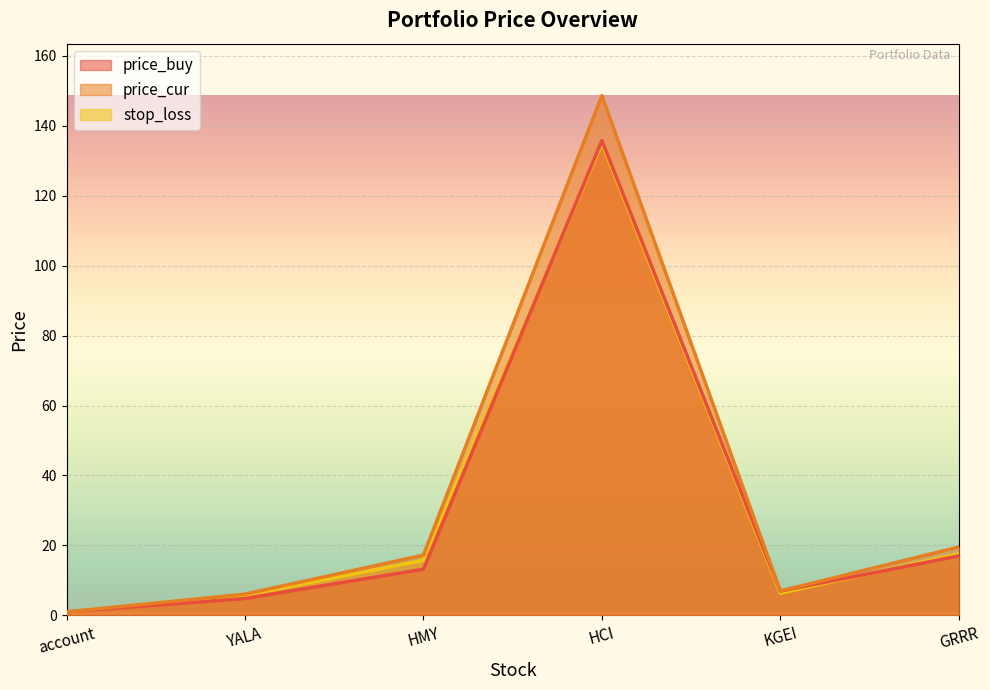

At how many categories does at least one series exceed 122?

1